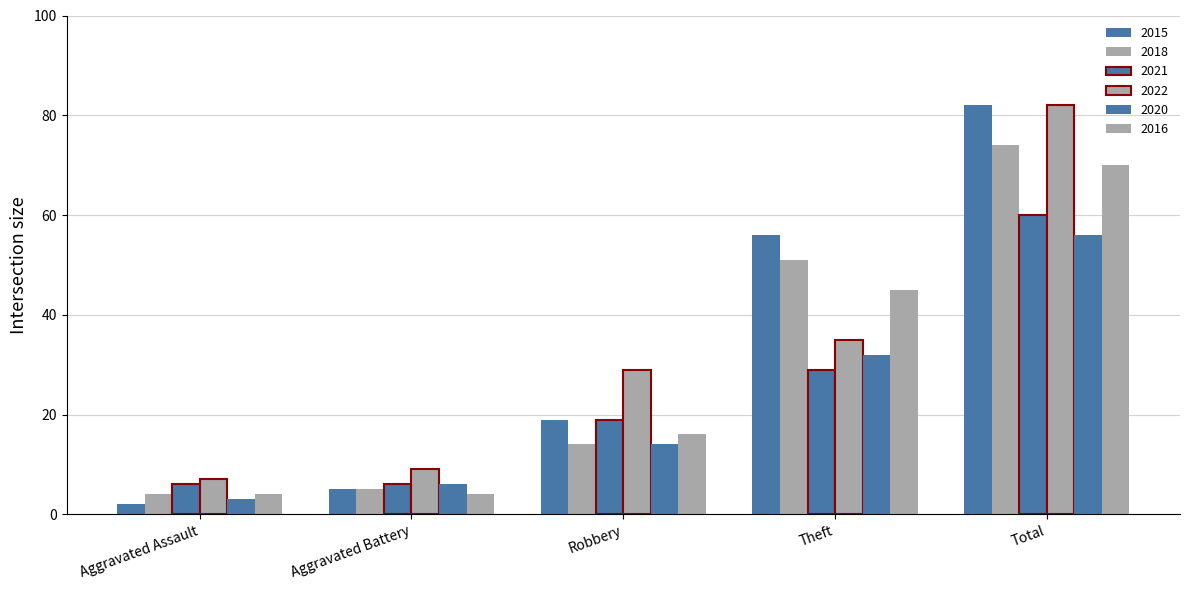

What value does the 2022 series have at Robbery?

29